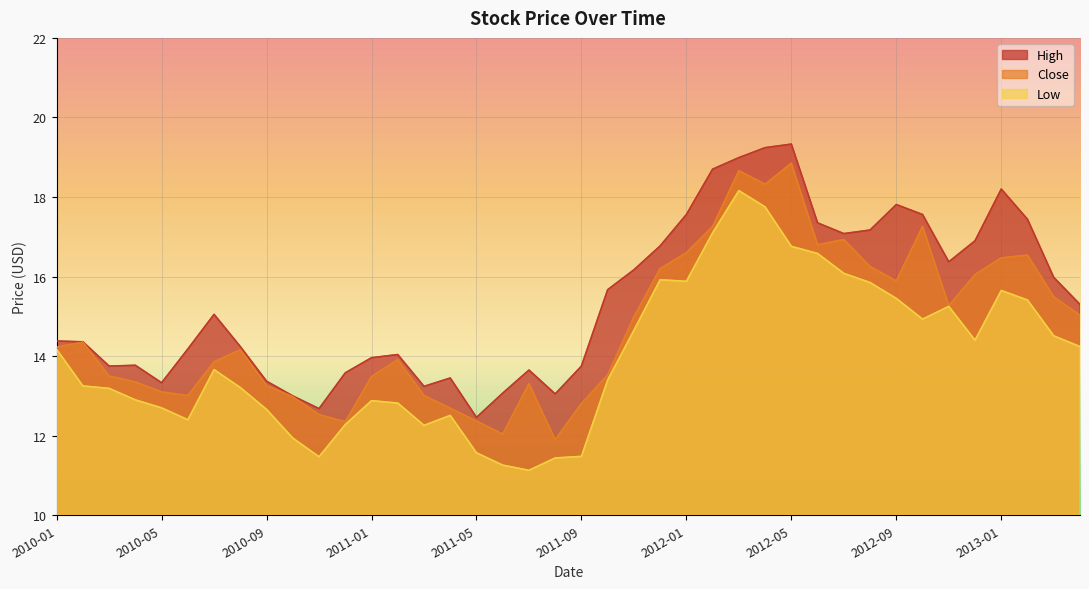

What is the total value across all series at 2011-08?

36.4